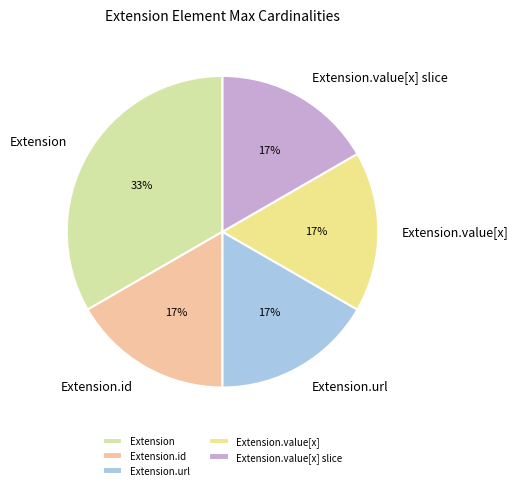

What is the ratio of the value at Extension.id to the value at Extension?

0.5